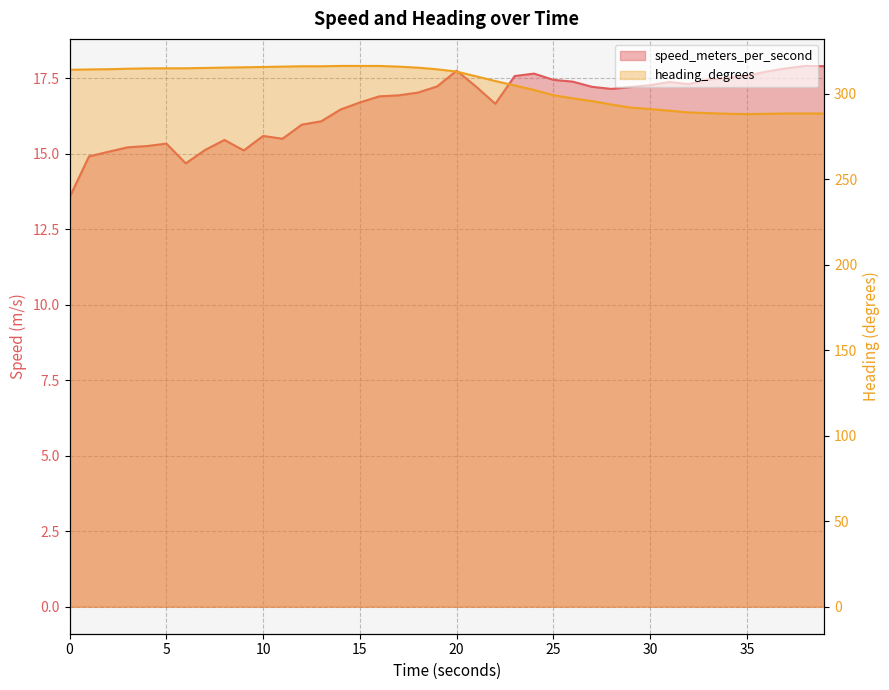

What is the value of the speed_meters_per_second point at the 37th from the left?

17.7